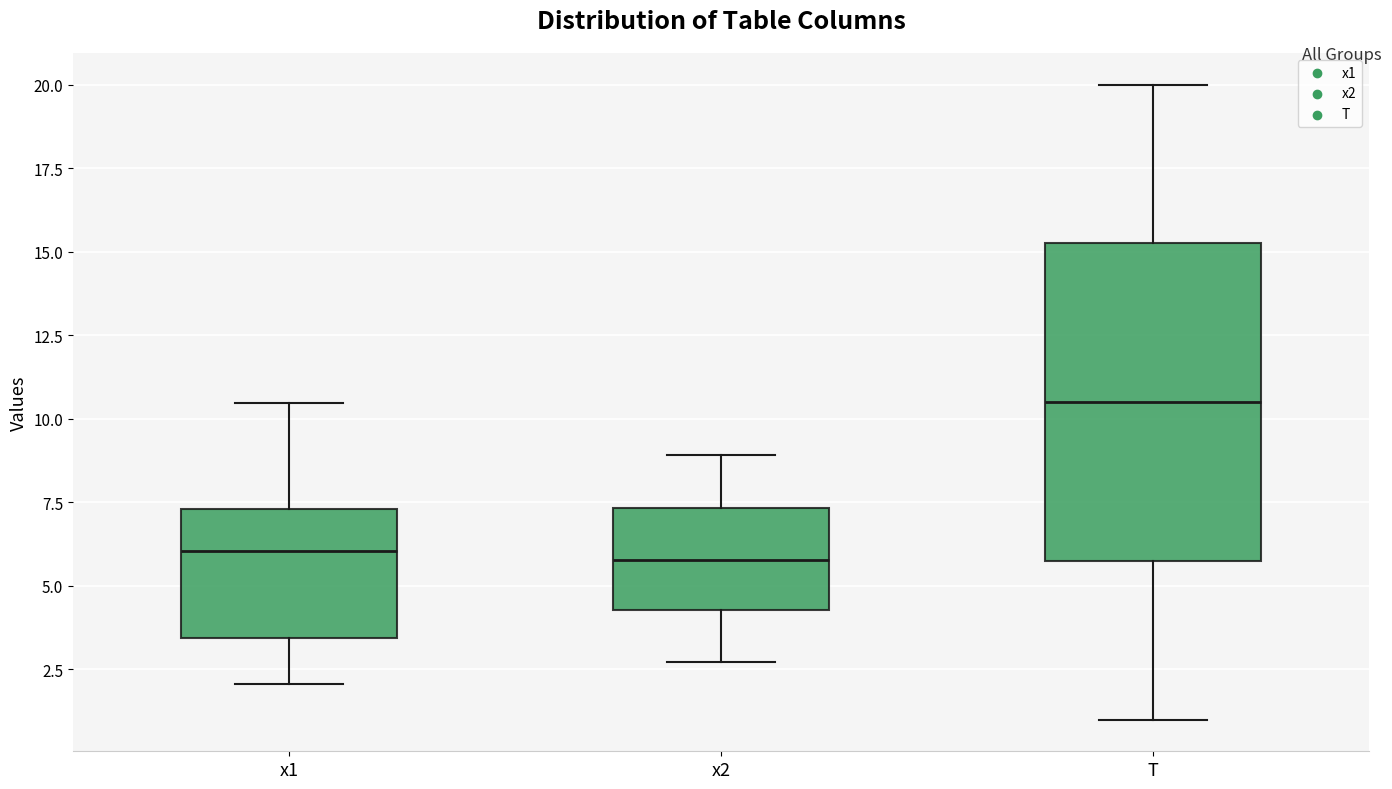

Which box is the tallest, from its lower edge to its upper edge?

T